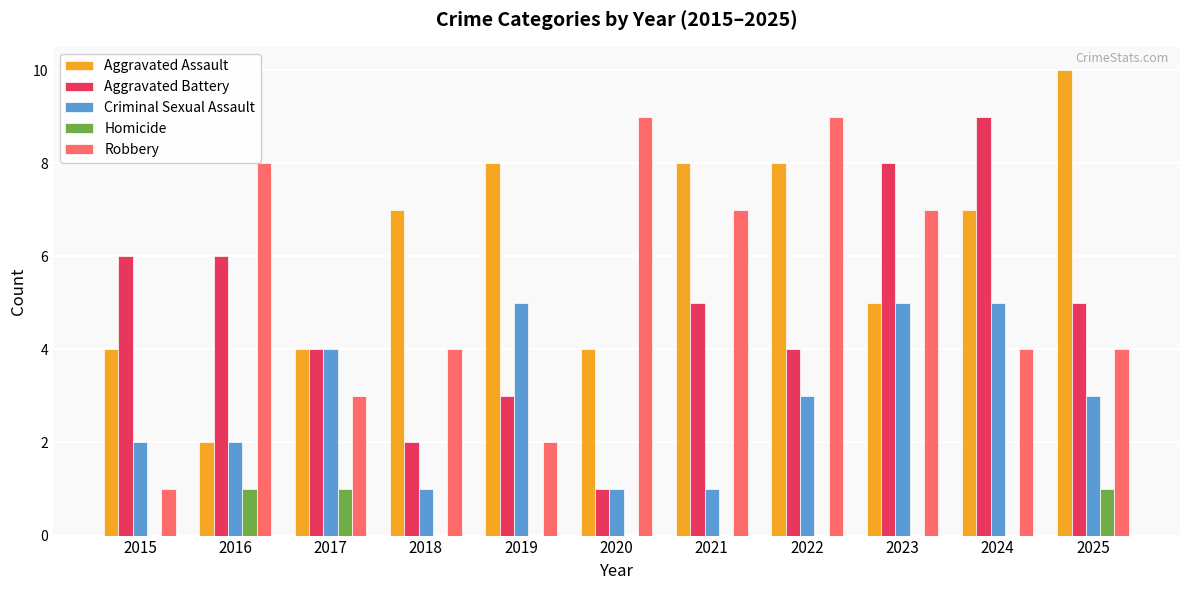

Are the bars grouped side by side (vs. stacked)?

Yes